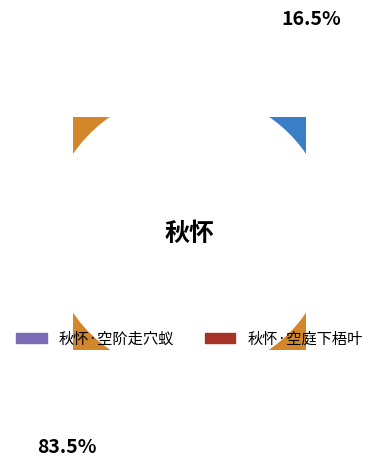

Is there a majority slice in this chart?

Yes